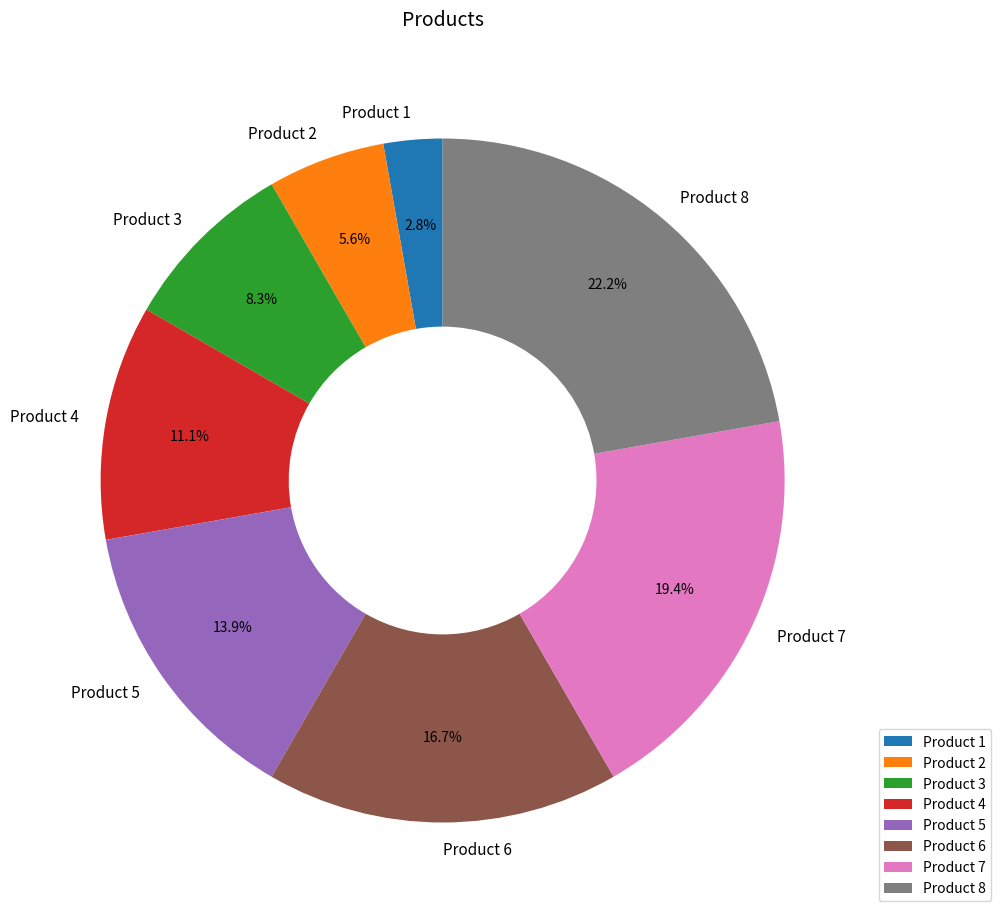

Does any single category account for the majority?

No